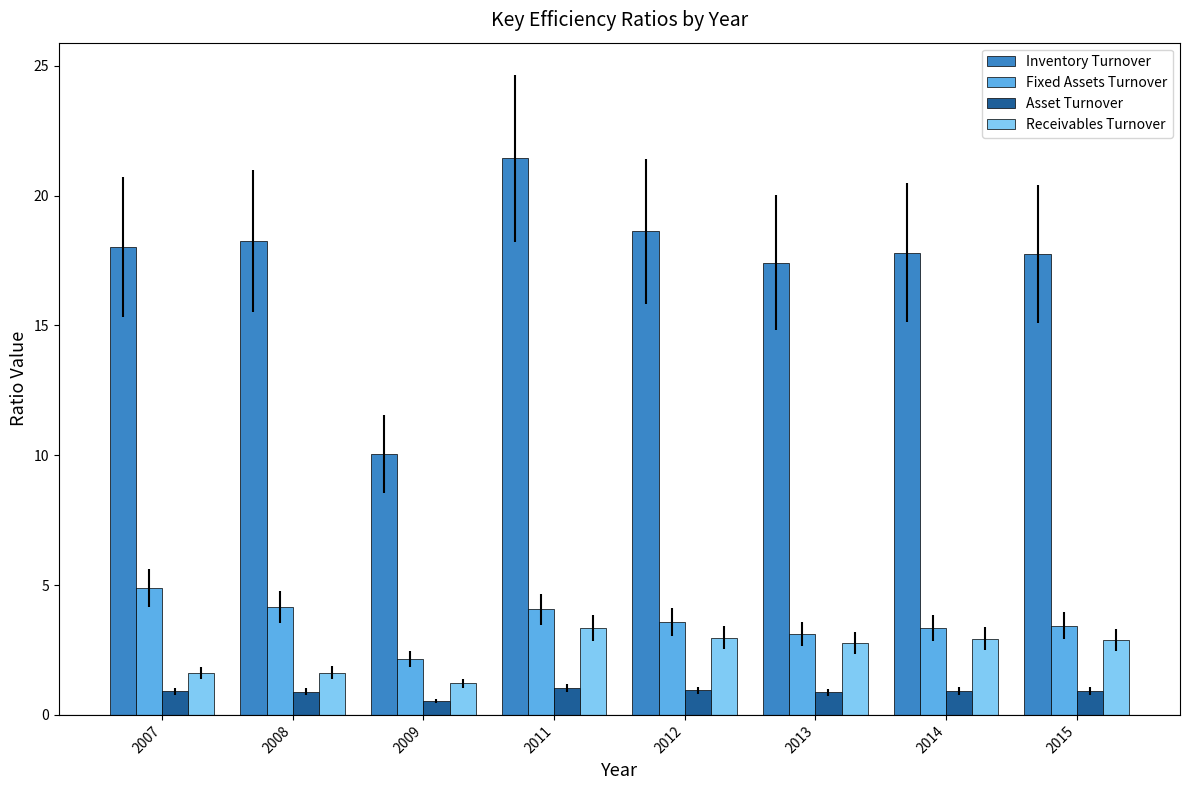

What is the difference between the Fixed Assets Turnover values at 2013 and 2011?

1.0